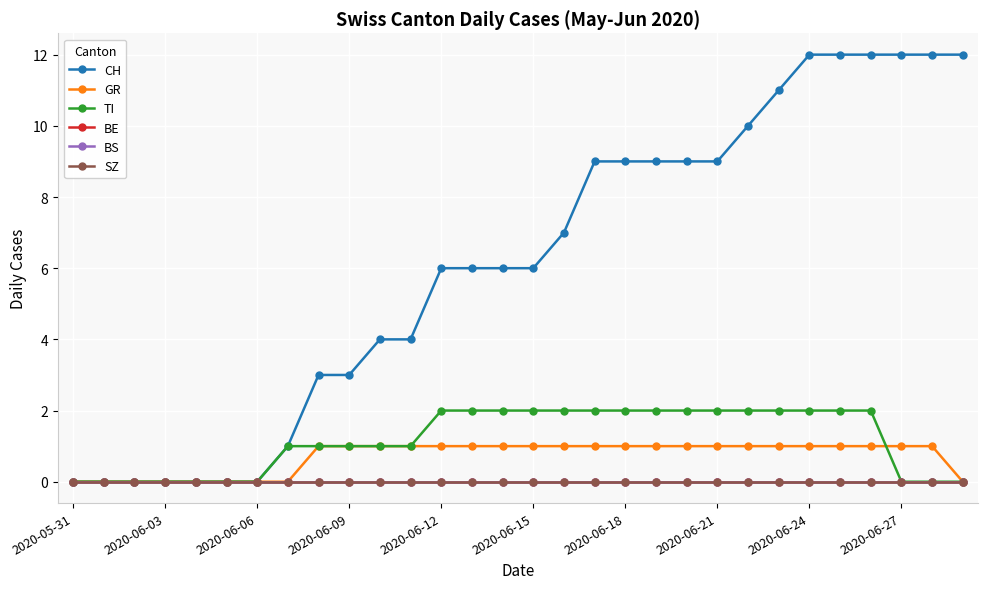

Does the chart have visible grid lines?

Yes